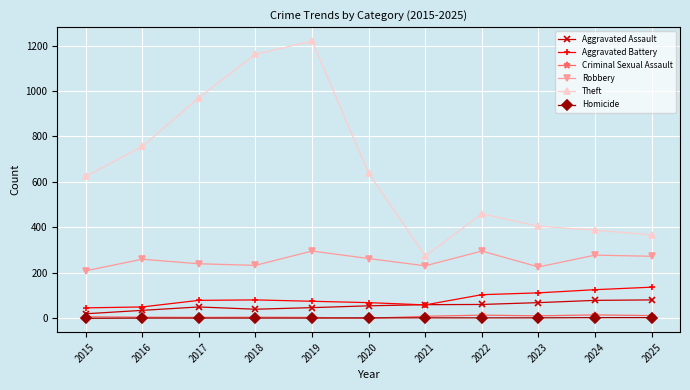

What is the total value across all series at 2023?

825